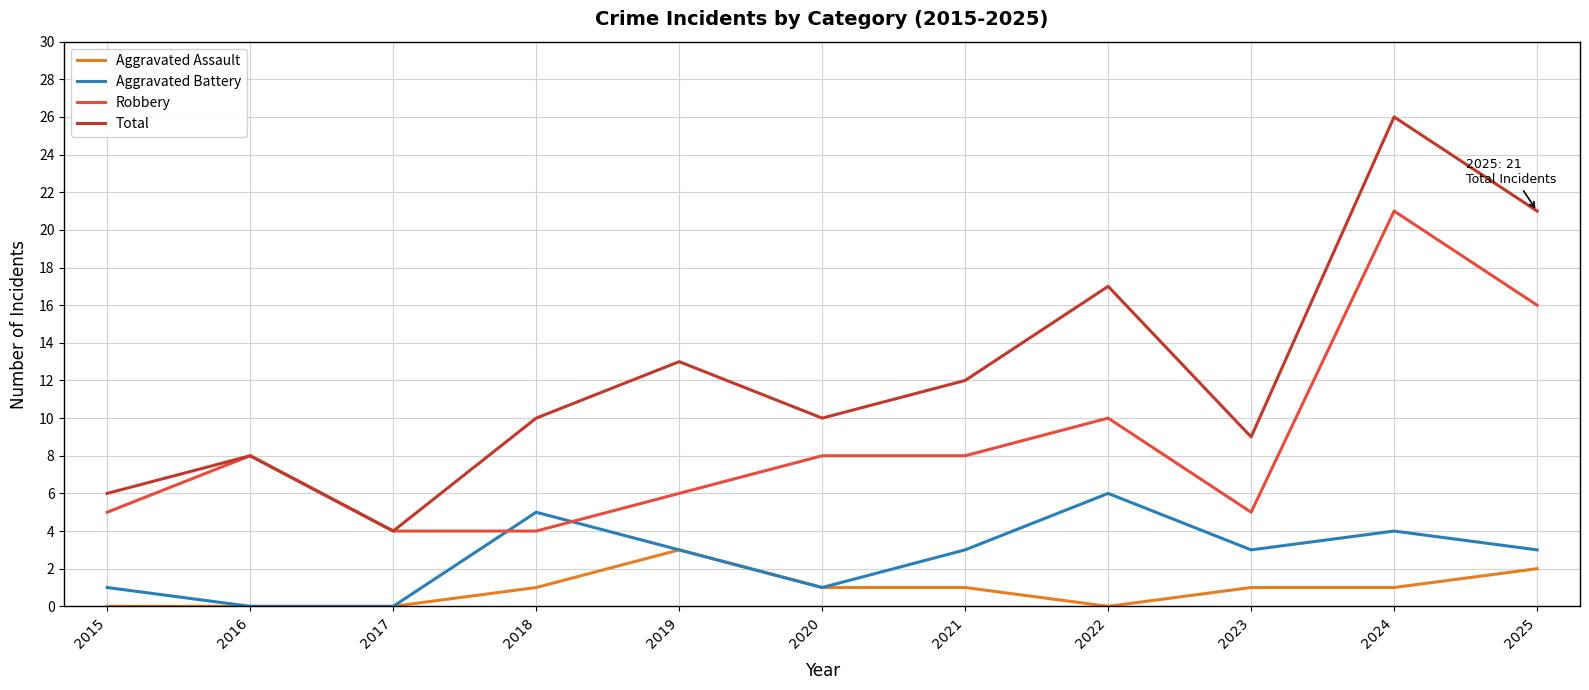

What is the spread (max minus min) of values at 2016?

8